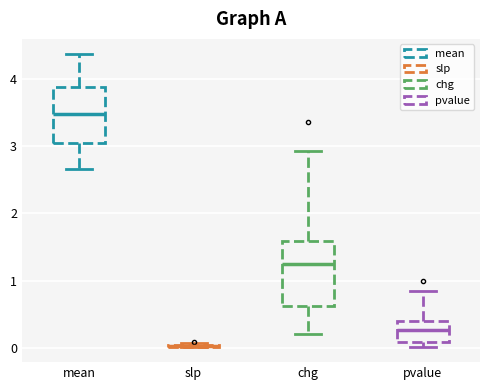

Reading left to right, transcribe this box plot: for each box, give where its median line is, the range the box spans, and where its two whiskers end, as read against the y-axis. The values are not printed on the chart, so give them approximately, as read against the axis.

mean: median 3.5, box 3.0 to 3.9, whiskers 2.7 to 4.4
slp: box collapsed to a line at 0.0, whiskers 0.0 to 0.1
chg: median 1.3, box 0.6 to 1.6, whiskers 0.2 to 2.9
pvalue: median 0.3, box 0.1 to 0.4, whiskers 0.0 to 0.8